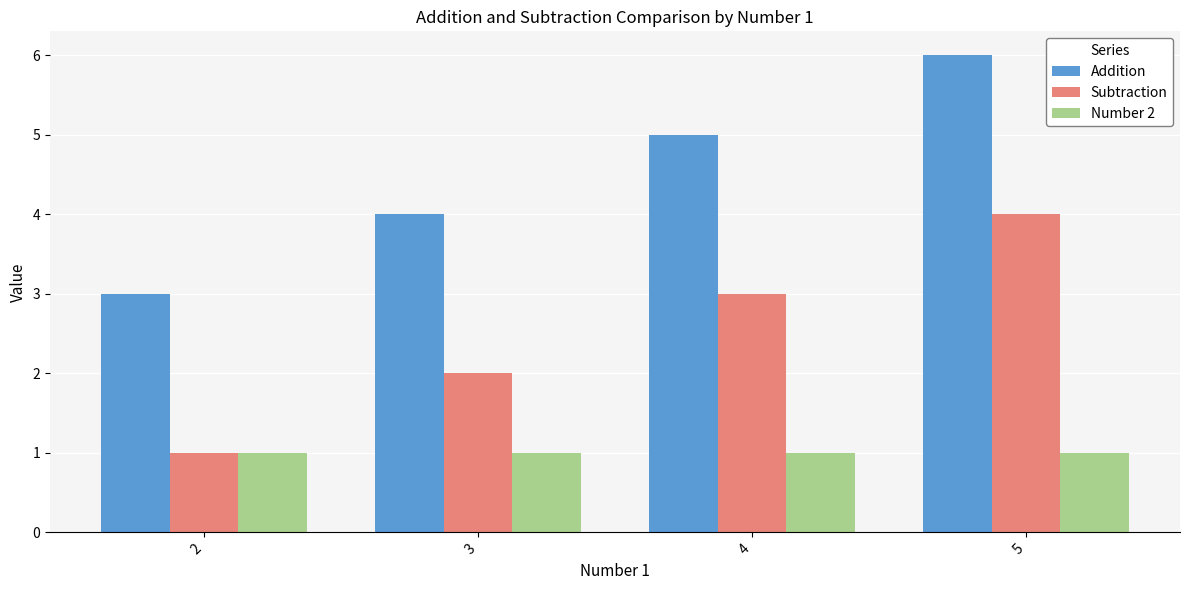

List the series in order of their overall mean, highest first.

Addition, Subtraction, Number 2